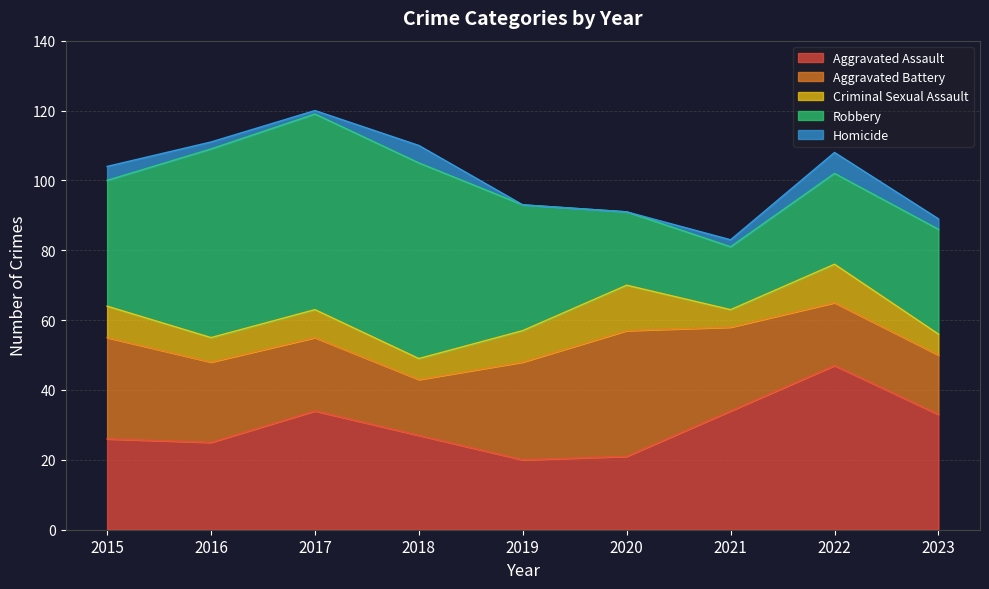

How many data points in Aggravated Battery are above 23?

4